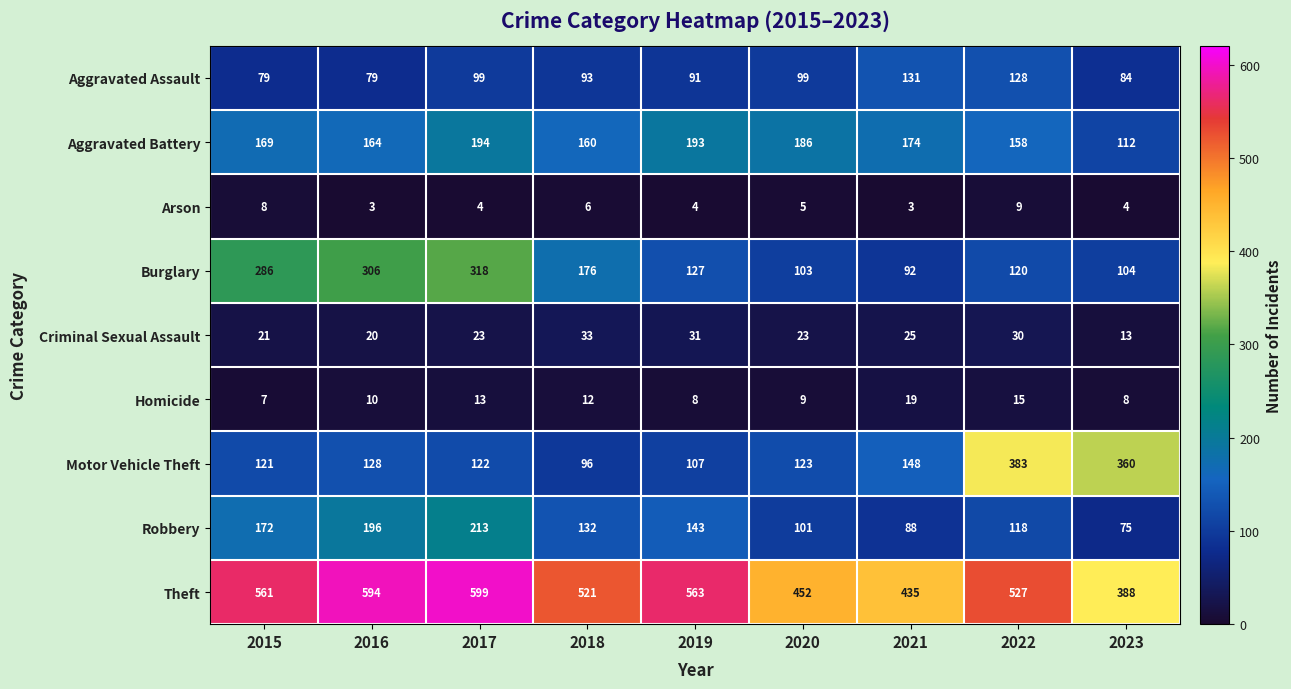

Which series has the largest total across all categories?

Theft